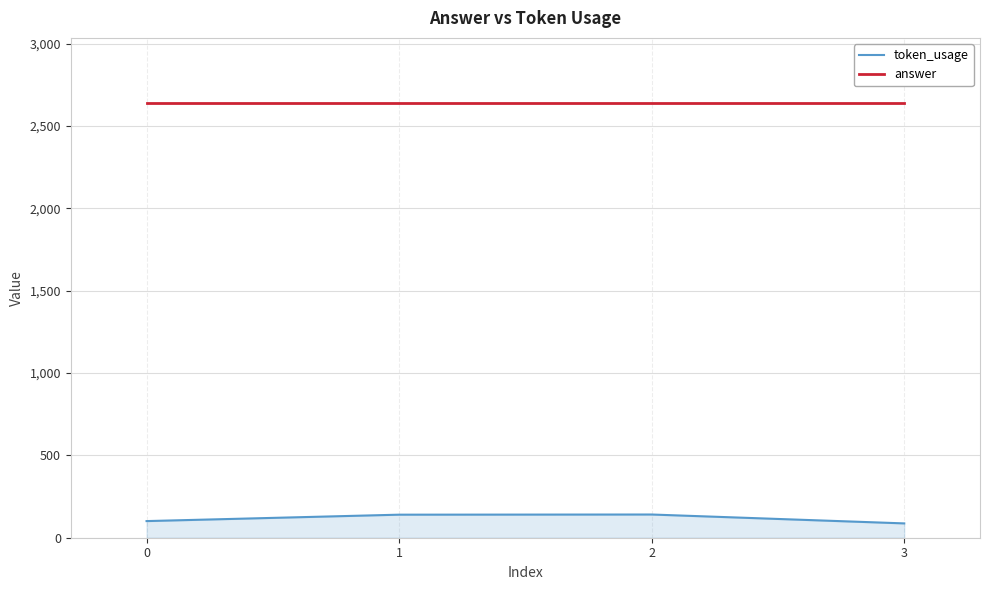

What is the lowest value of the answer series?

2640